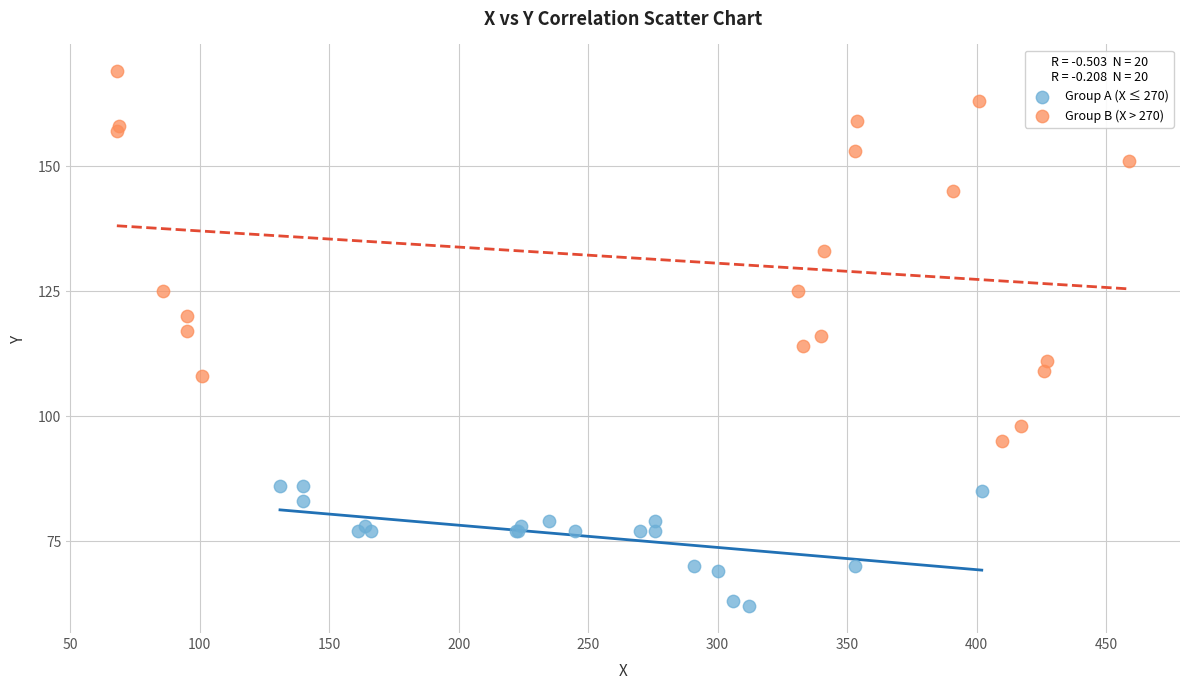

What are all the series names shown in the legend?

Group A (X ≤ 270), Group B (X > 270)